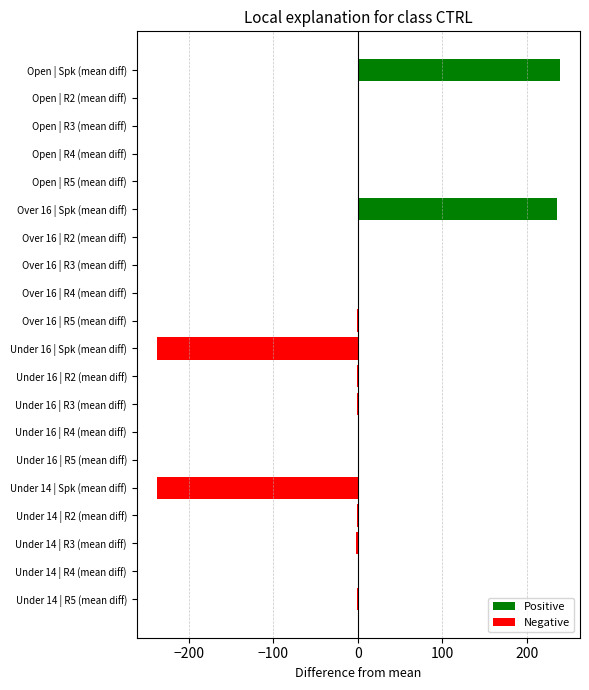

What is the greatest value displayed?

239.4